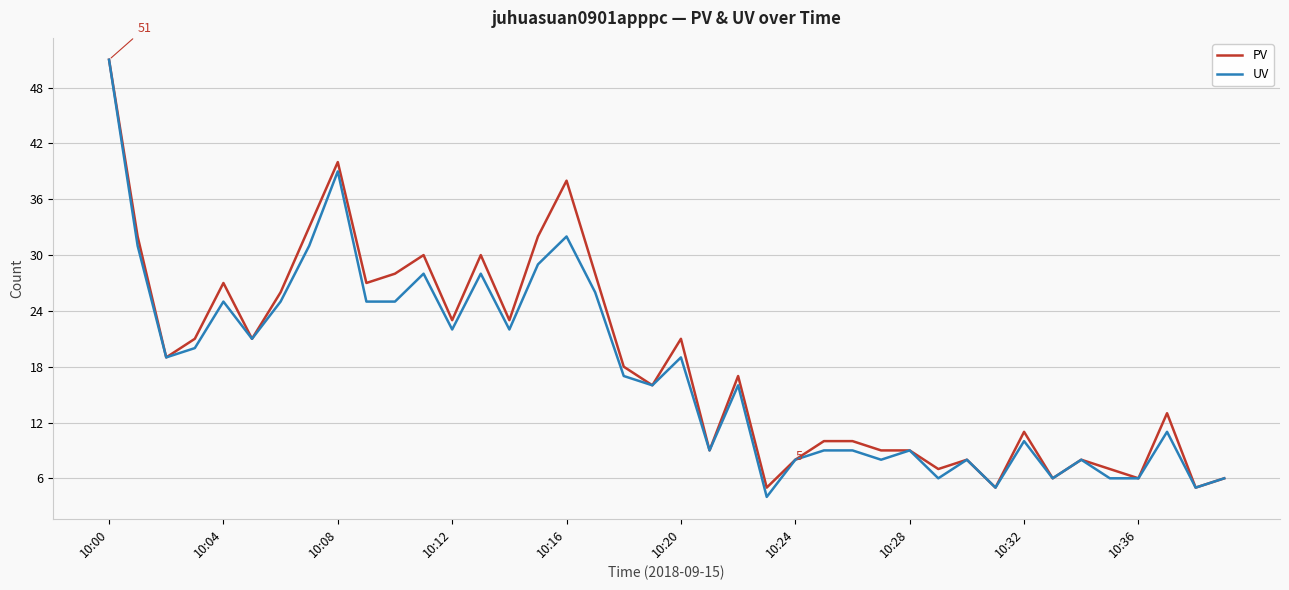

What is the highest value of the PV series?

51